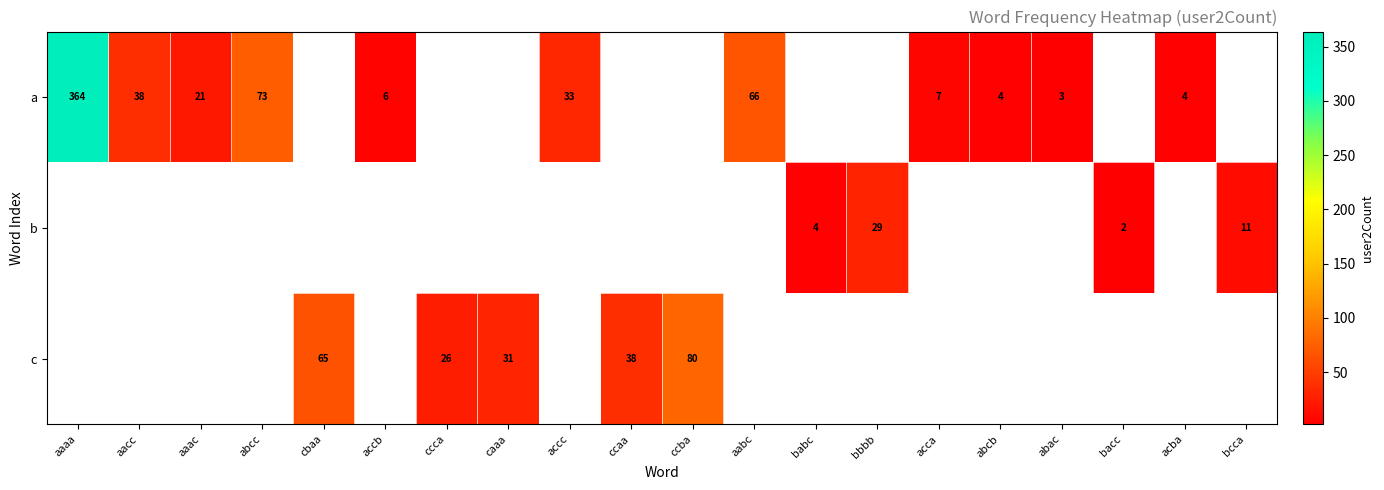

The a series shows 38 at aacc. True or false?

True